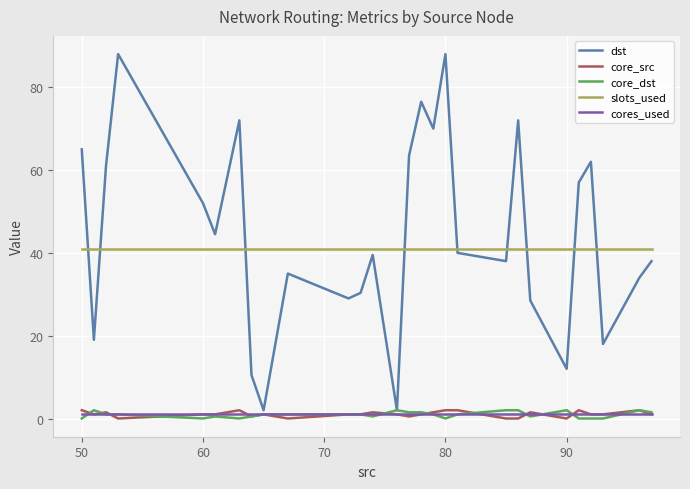

True or false: core_src and slots_used intersect in this chart.

False